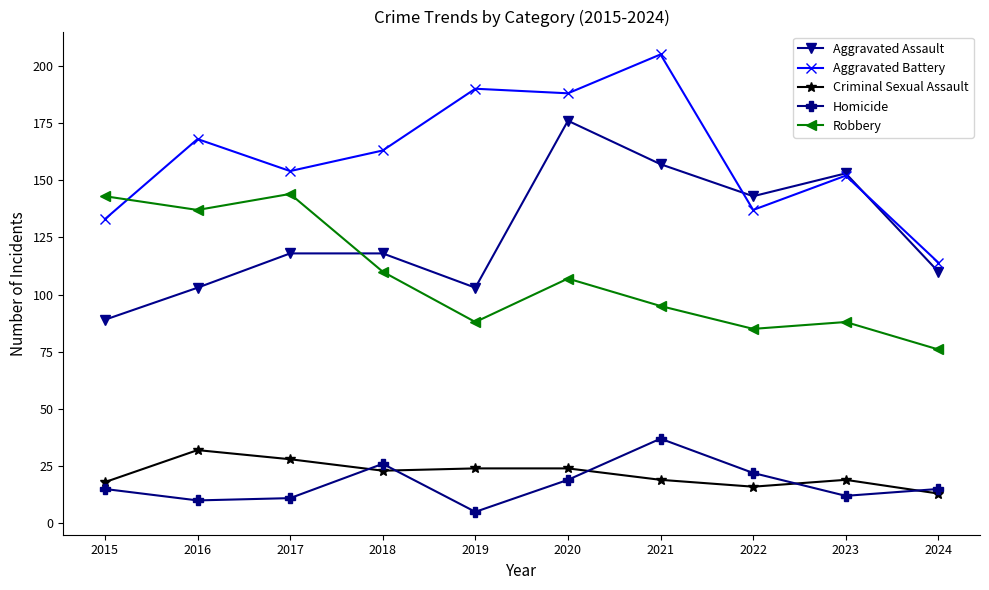

Rank the series by their maximum value, from lowest to highest.

Criminal Sexual Assault, Homicide, Robbery, Aggravated Assault, Aggravated Battery